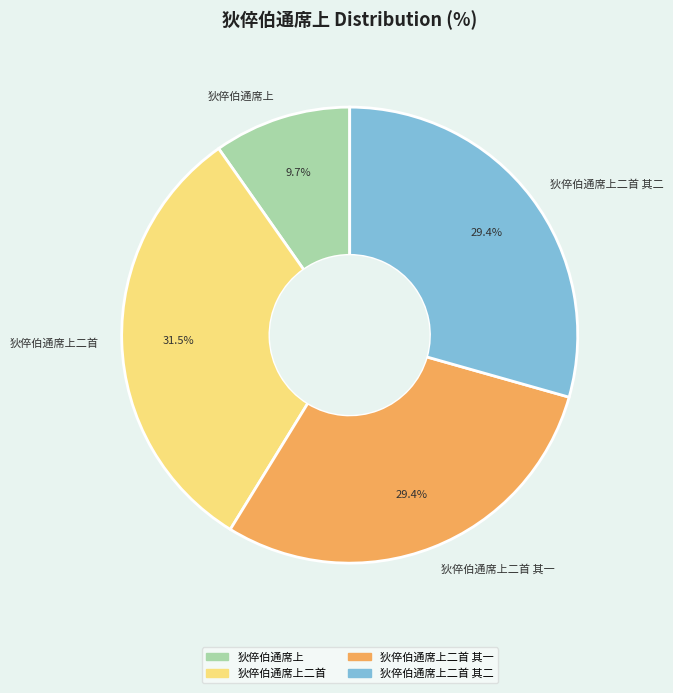

What portion of the pie excludes 狄倅伯通席上二首 其二?

70.6%